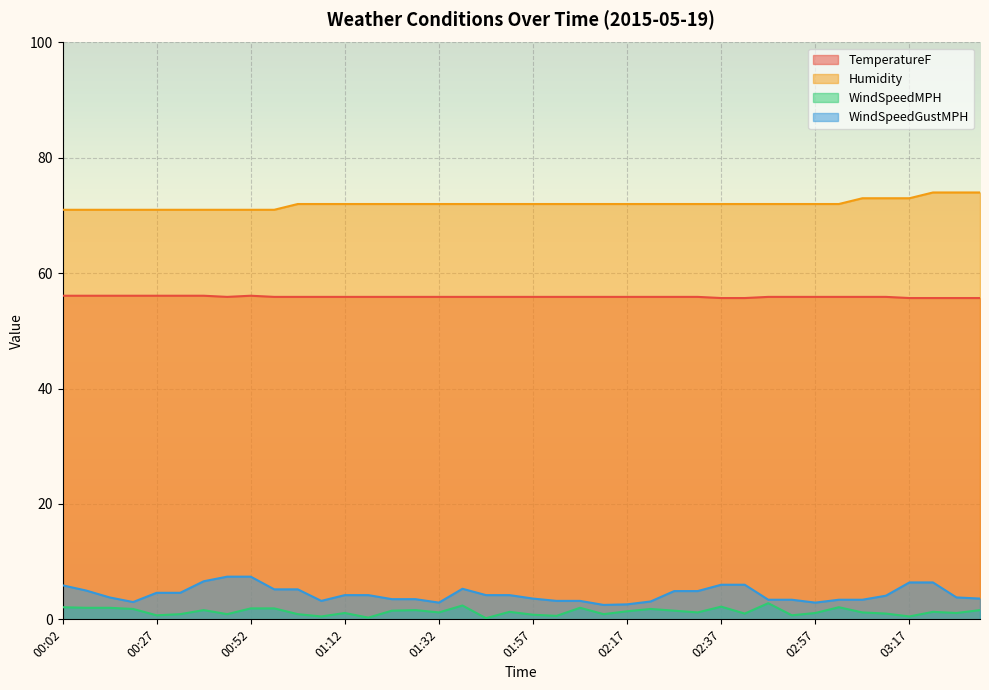

Is the value of WindSpeedGustMPH at 01:47 greater than the value of WindSpeedMPH at 02:42?

Yes